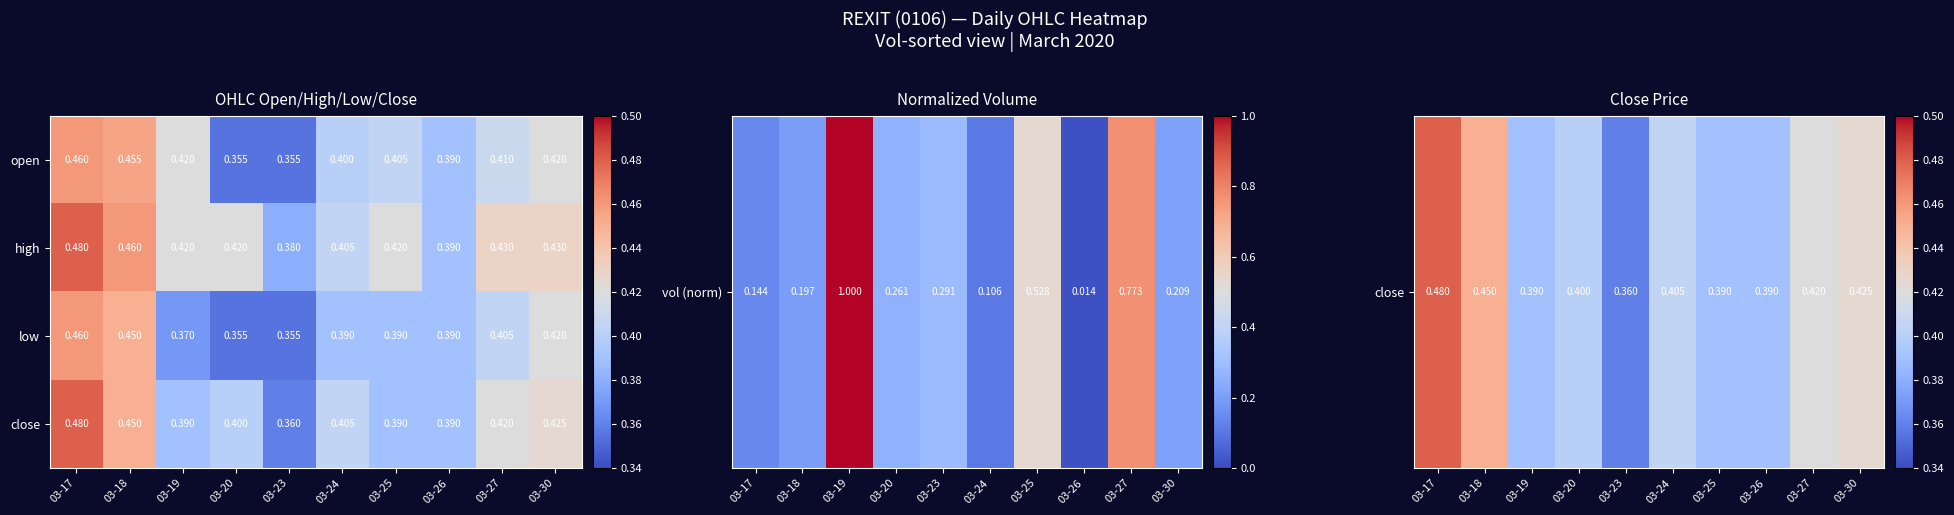

Which series has the largest range (max minus min)?

close